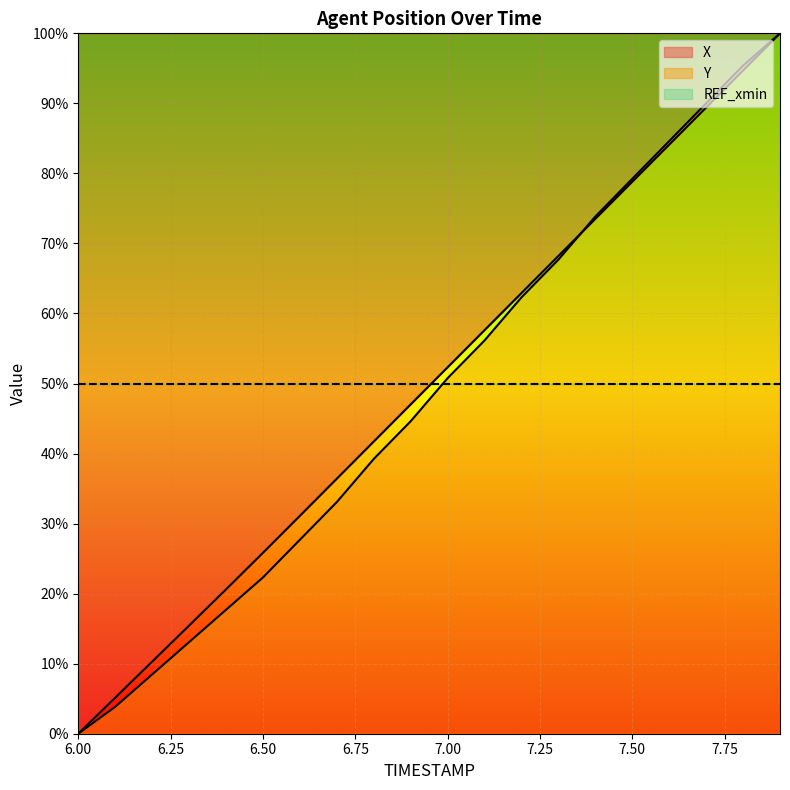

Is it true that X equals 43.8 at 6.6?

False